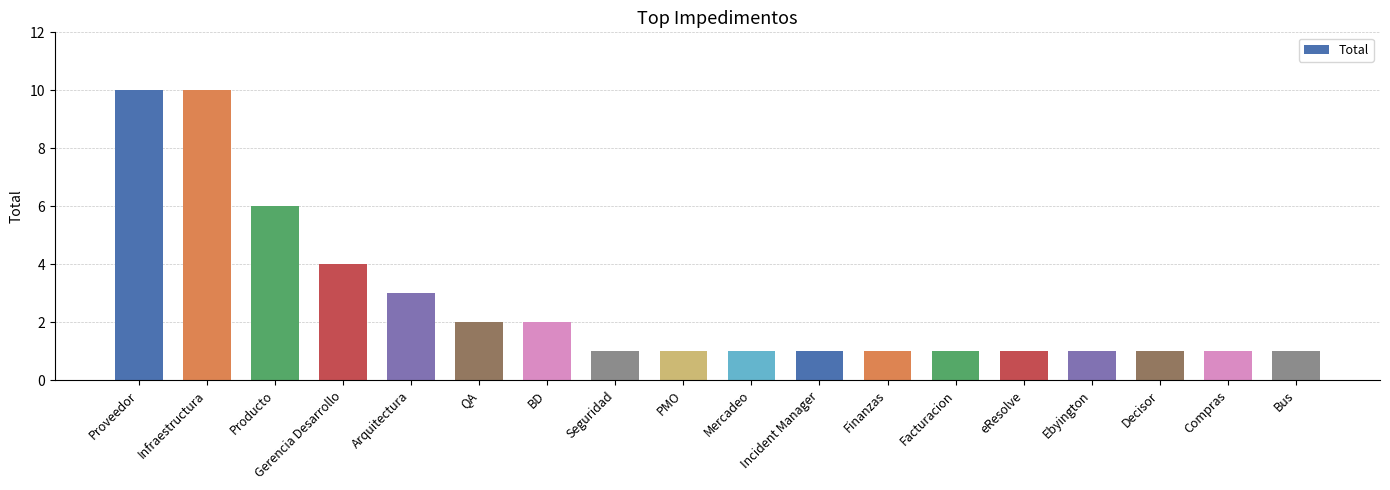

What is the label of the 16th bar from the left?

Decisor